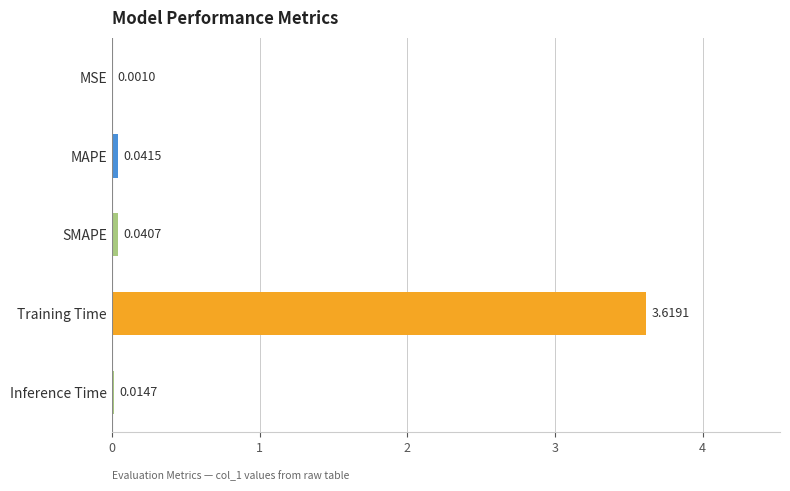

What is the sum of all values?

3.7